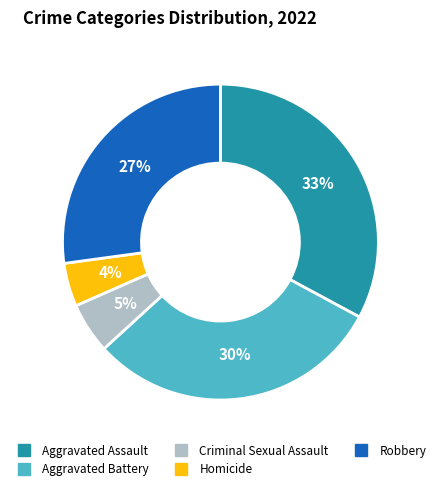

To the nearest percent, what is the average slice percentage?

20%